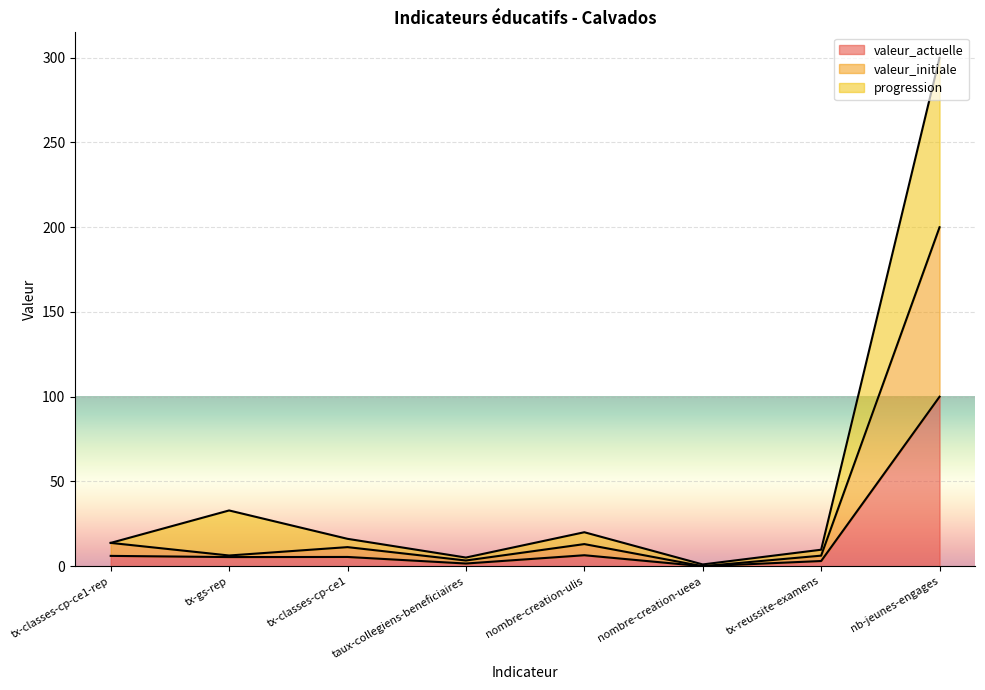

Reading left to right, what are all the values shown in this chart?

valeur_actuelle: tx-classes-cp-ce1-rep=6.1	tx-gs-rep=5.4	tx-classes-cp-ce1=5.5	taux-collegiens-beneficiaires=1.6	nombre-creation-ulis=6.5	nombre-creation-ueea=0.0	tx-reussite-examens=3.1	nb-jeunes-engages=100.0
valeur_initiale: tx-classes-cp-ce1-rep=13.8	tx-gs-rep=6.3	tx-classes-cp-ce1=11.3	taux-collegiens-beneficiaires=3.4	nombre-creation-ulis=13.1	nombre-creation-ueea=0.0	tx-reussite-examens=6.2	nb-jeunes-engages=200.0
progression: tx-classes-cp-ce1-rep=13.8	tx-gs-rep=32.9	tx-classes-cp-ce1=16.2	taux-collegiens-beneficiaires=5.1	nombre-creation-ulis=20.0	nombre-creation-ueea=1.0	tx-reussite-examens=9.7	nb-jeunes-engages=300.0